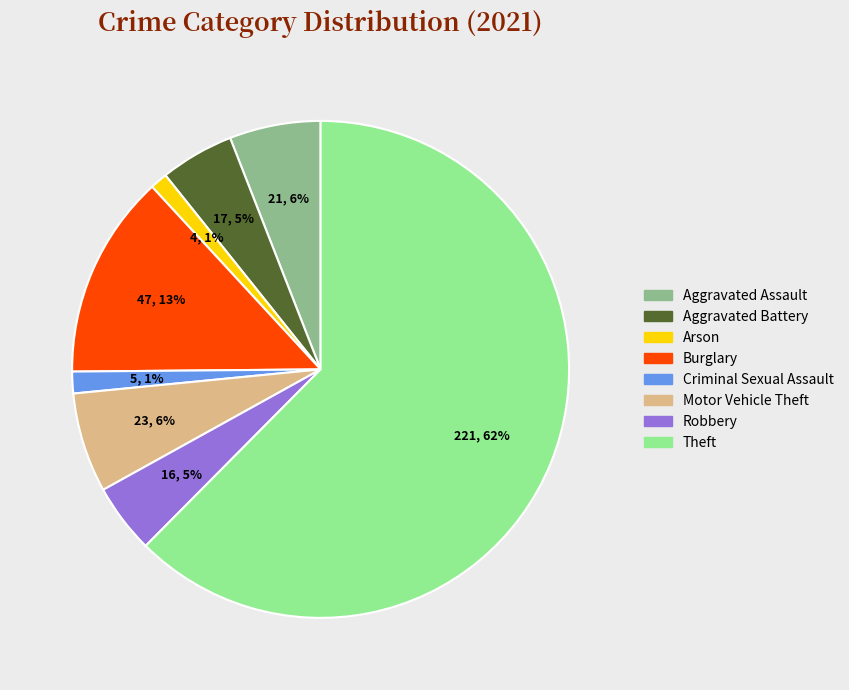

To the nearest percent, what is the difference between the Robbery and Aggravated Assault slice percentages?

1%